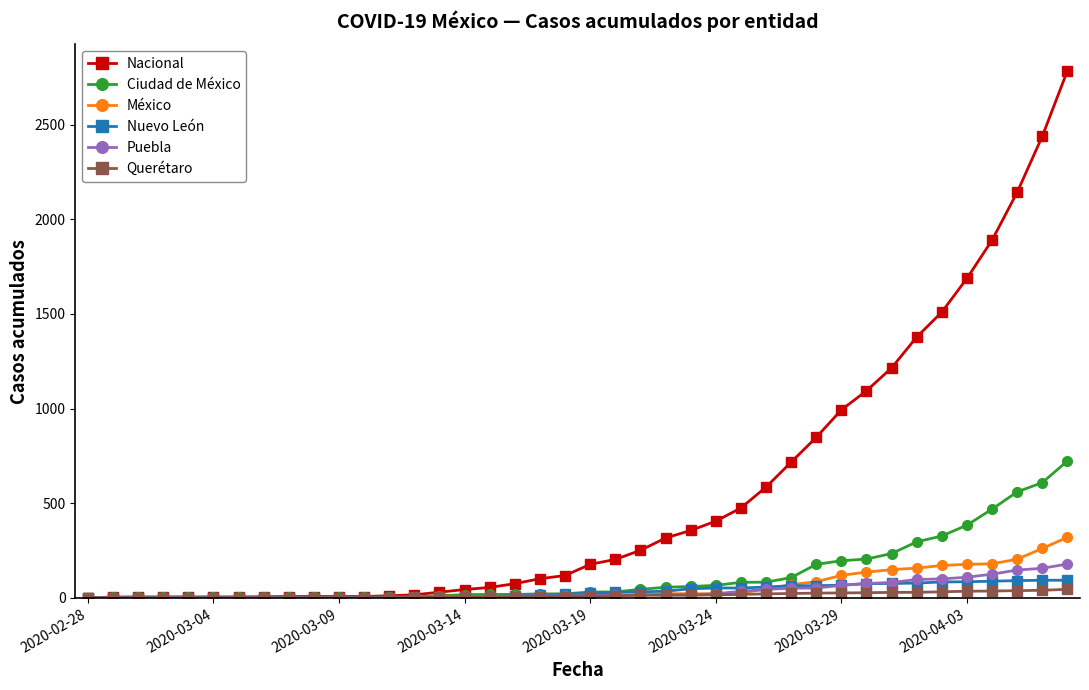

Which series has the widest spread of values?

Nacional